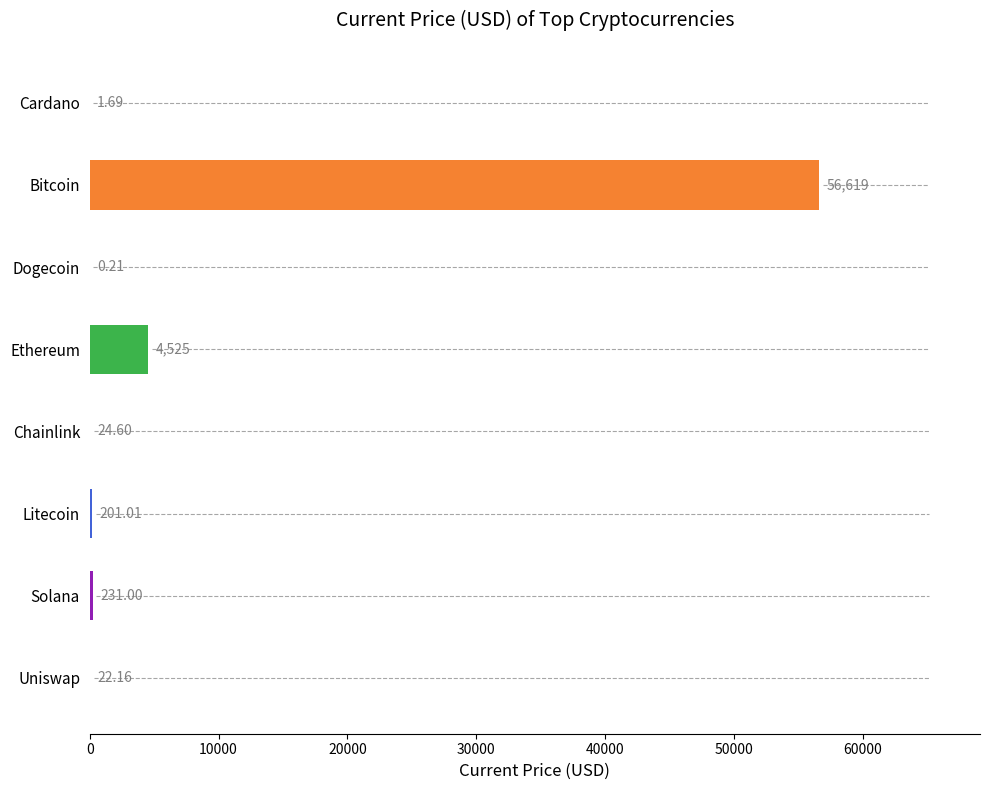

True or false: the data shows 231.0 at Solana.

True